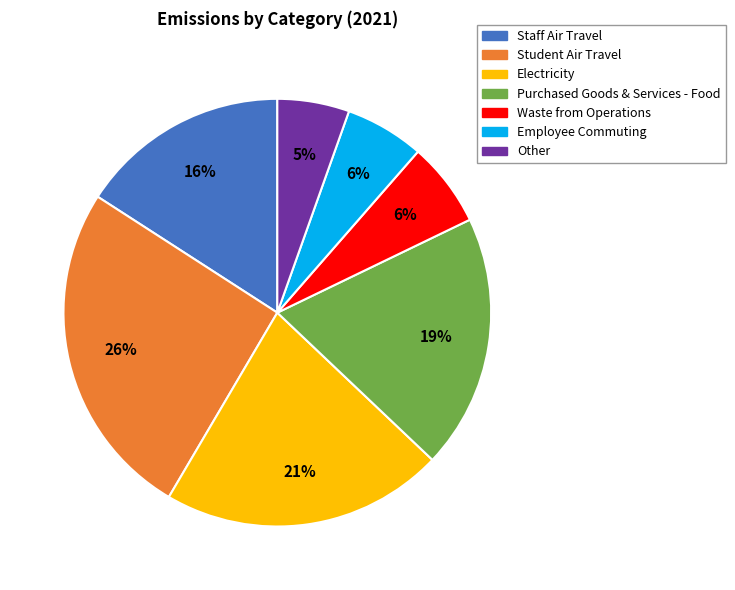

Combined, do Purchased Goods & Services - Food and Waste from Operations account for over 50%?

No